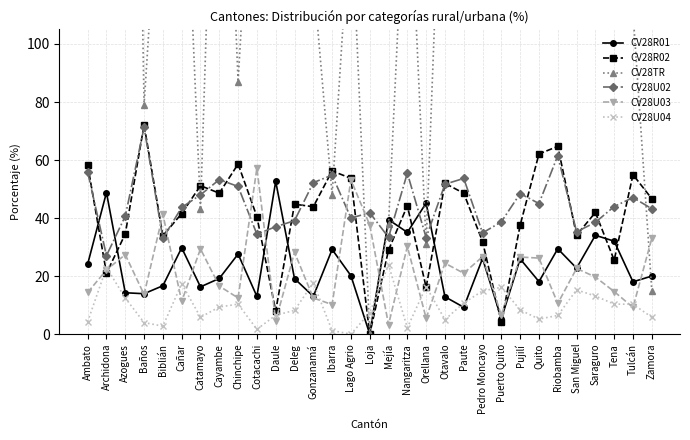

What is the value of the CV28R02 point at the 28th from the left?

41.9